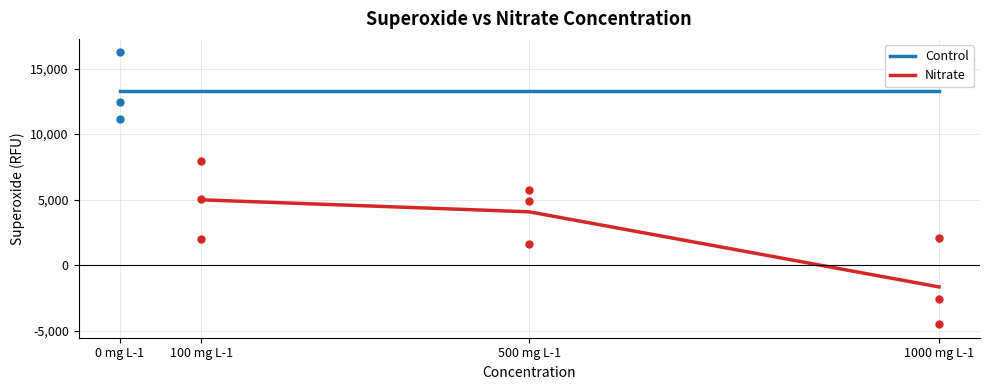

Is this an area chart (filled region under the line)?

No